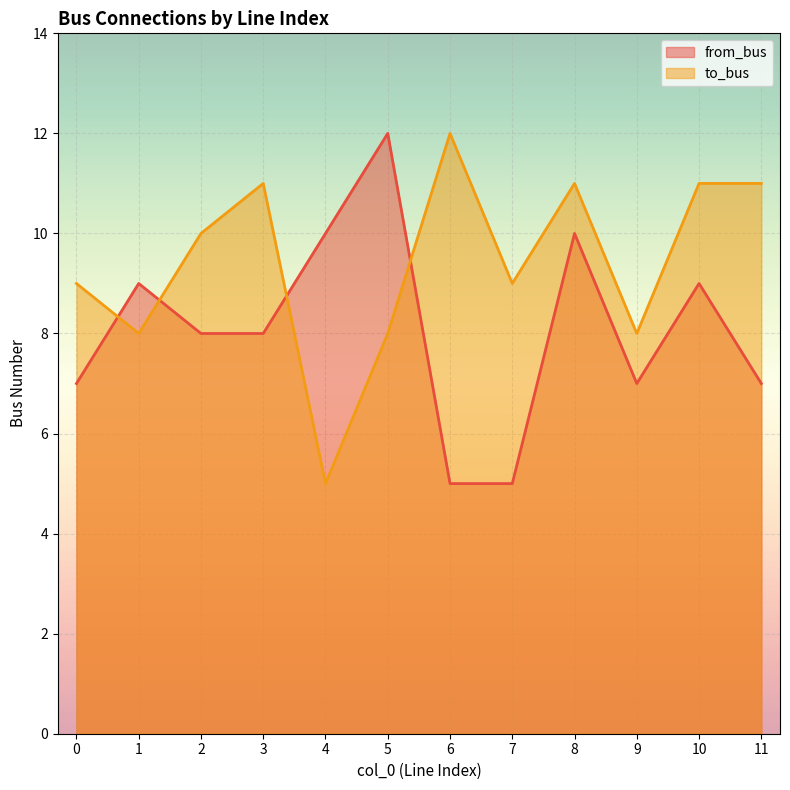

Rank the series at 10 from lowest to highest value.

from_bus, to_bus